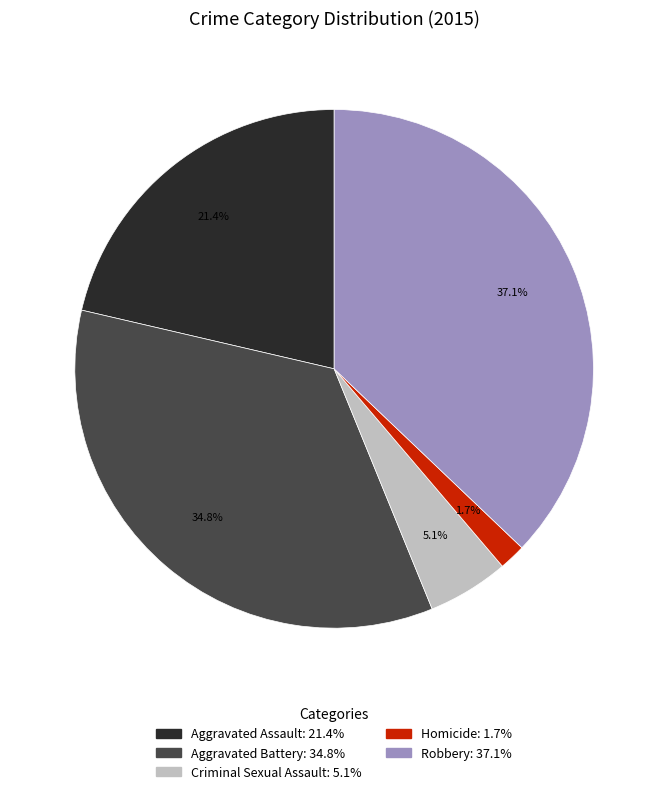

To the nearest percent, what portion does Robbery represent?

37%